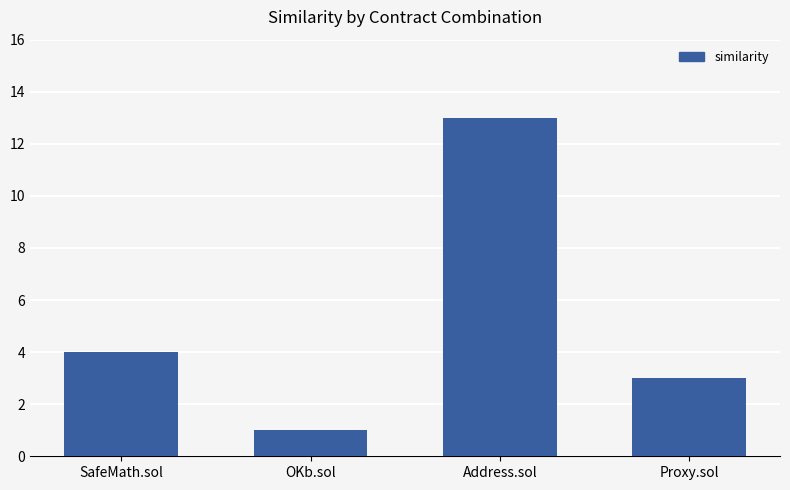

Reading left to right, list all the values displayed in this chart.

SafeMath.sol=4	OKb.sol=1	Address.sol=13	Proxy.sol=3